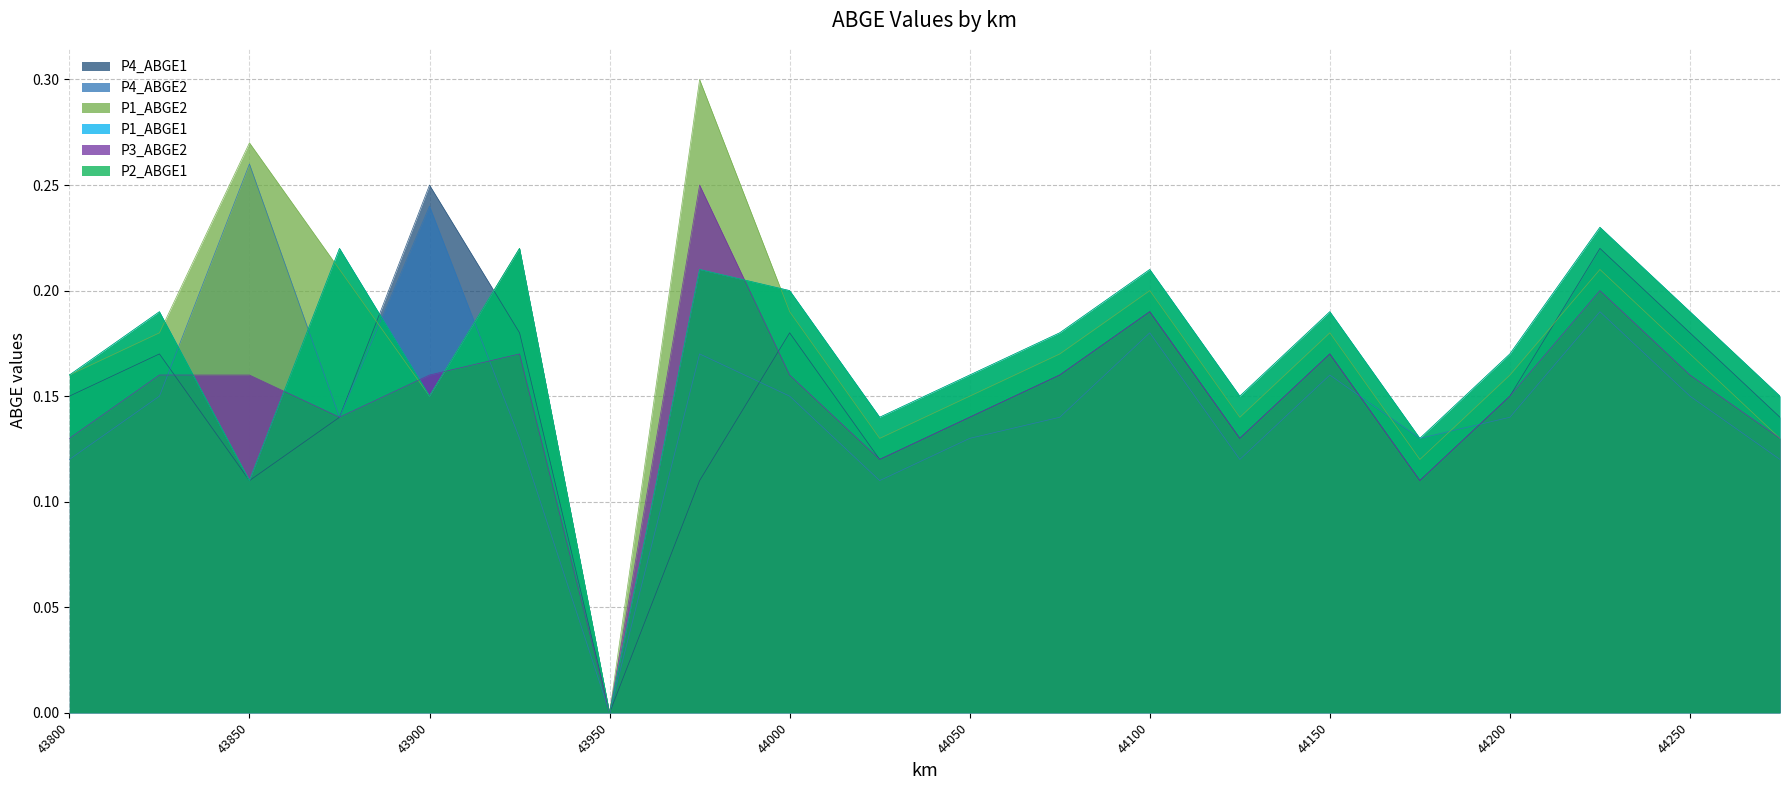

What is the difference between the second highest and minimum values in the P3_ABGE2 series?

0.2